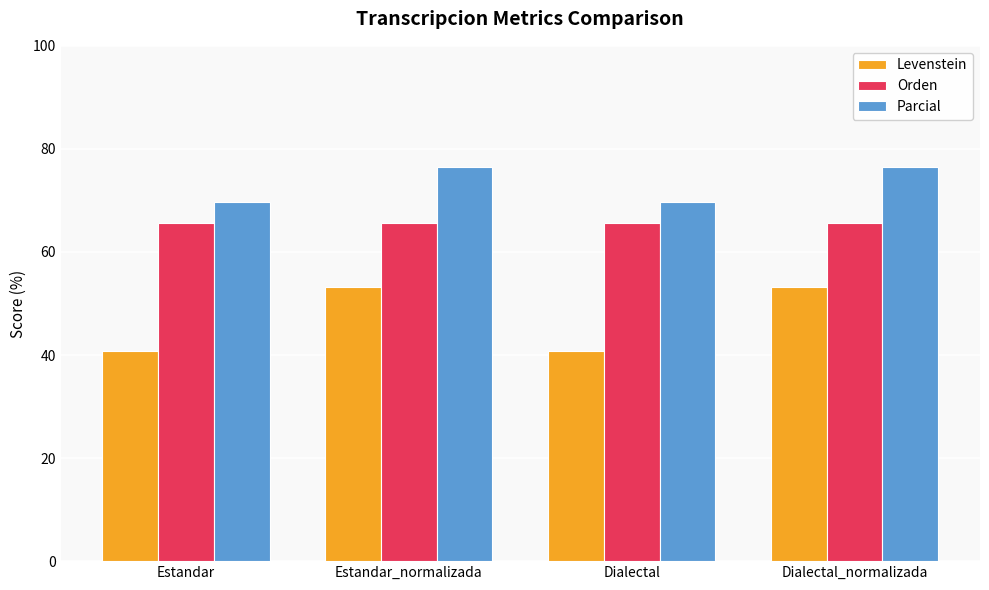

At how many categories does at least one series exceed 59?

4